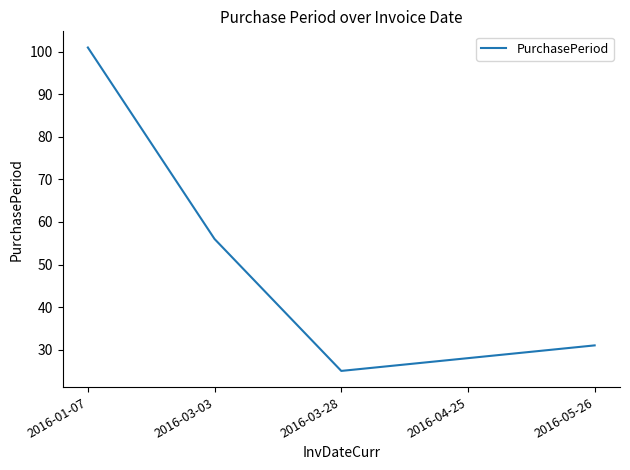

Where does the data first go above 31?

2016-01-07